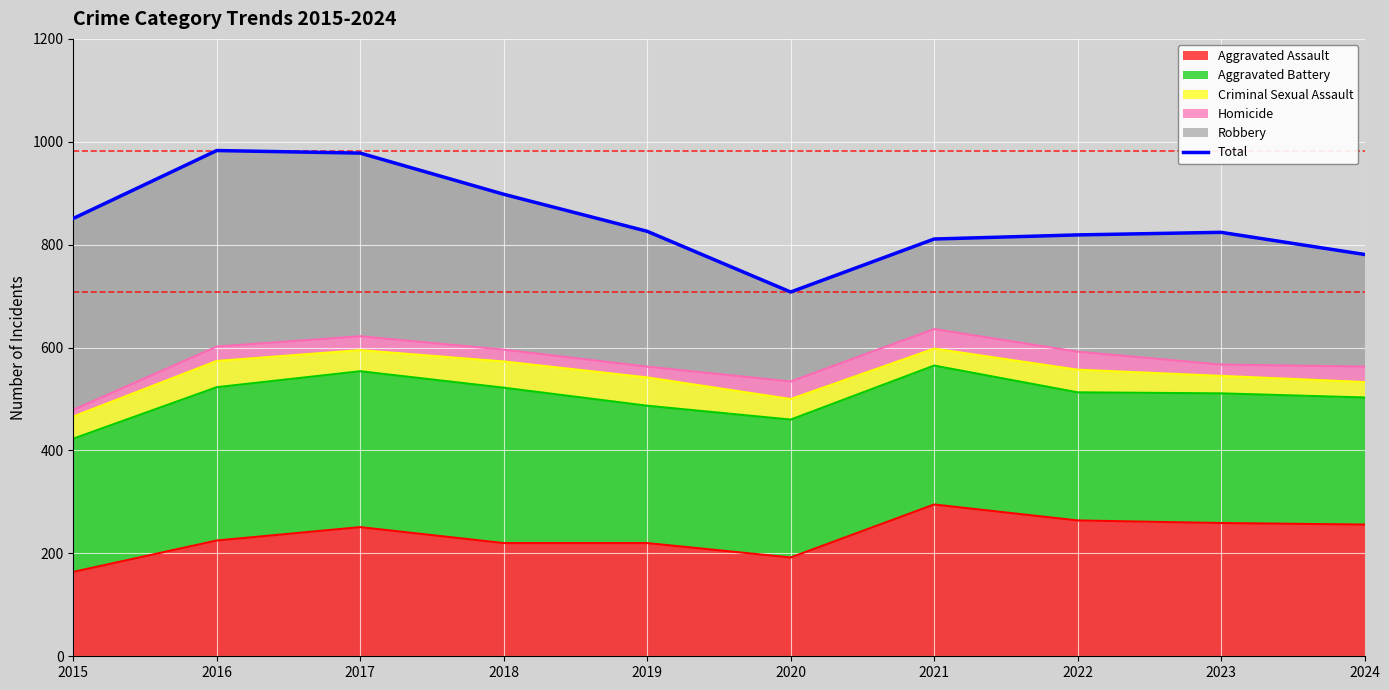

Count the number of categories in the chart.

10